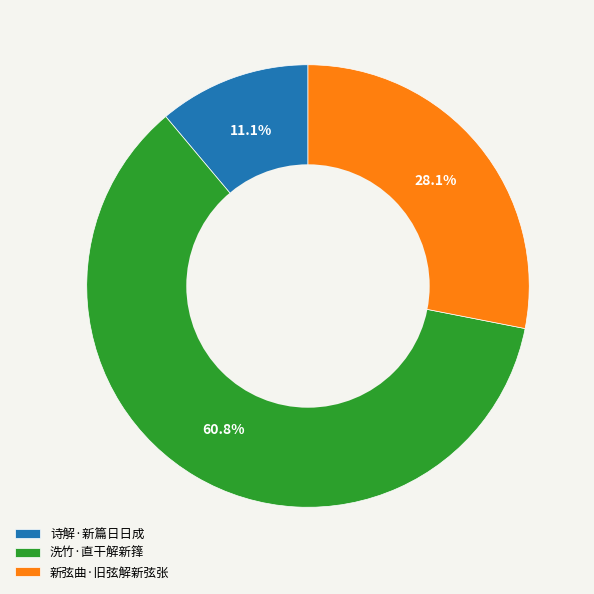

Between 新弦曲·旧弦解新弦张 and 诗解·新篇日日成, which is larger?

新弦曲·旧弦解新弦张